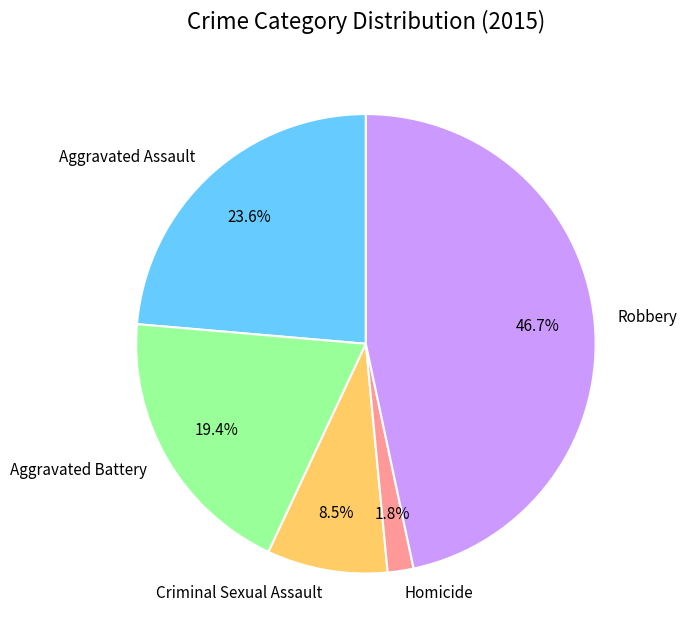

True or false: Criminal Sexual Assault accounts for 1% of the total.

False